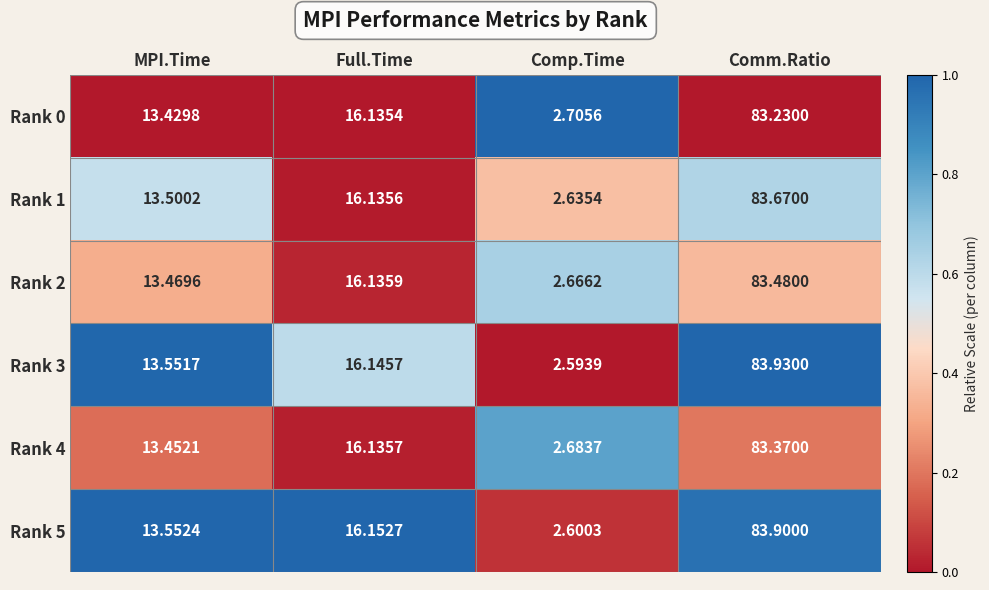

At which category is the sum across all series the highest?

Comm.Ratio